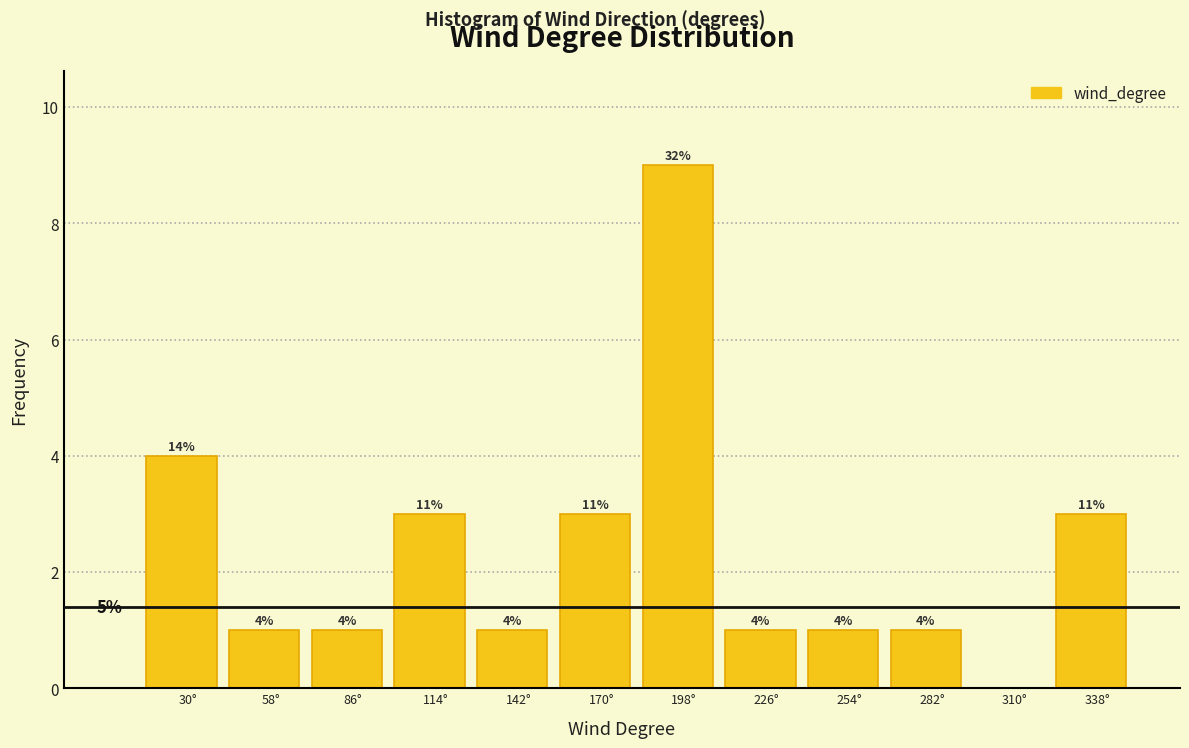

Over which range of the x-axis is the bar tallest?

185 to 210